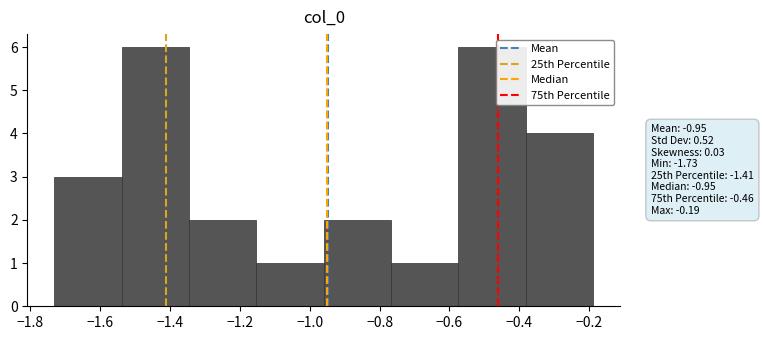

Reading left to right, list every bar in this chart as the range it spans on the x-axis followed by its height. Neither the bar edges nor the heights are printed on the chart, so give them approximately, as read against the axes.

-1.74 to -1.54: 3
-1.54 to -1.34: 6
-1.34 to -1.16: 2
-1.16 to -0.96: 1
-0.96 to -0.76: 2
-0.76 to -0.58: 1
-0.58 to -0.38: 6
-0.38 to -0.18: 4